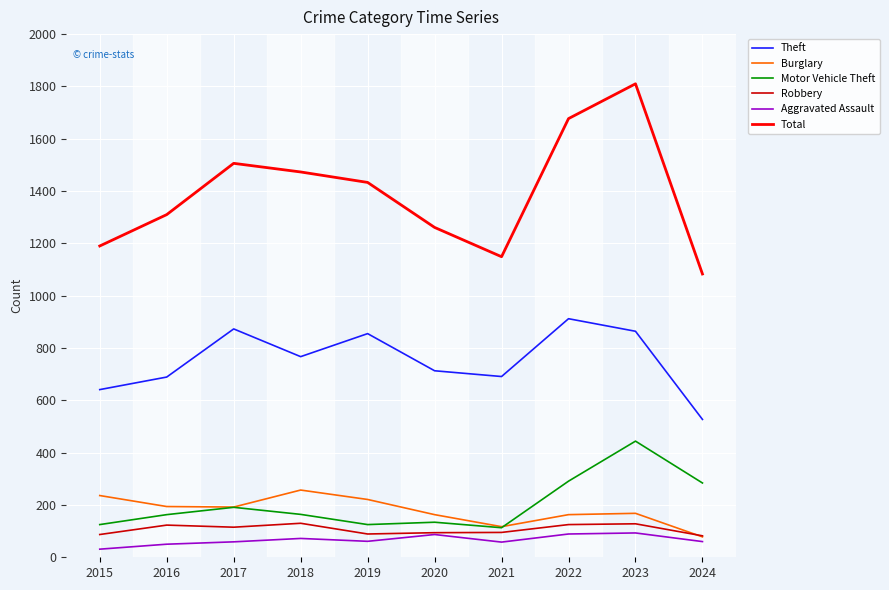

What is the total value across all series at 2016?

2529